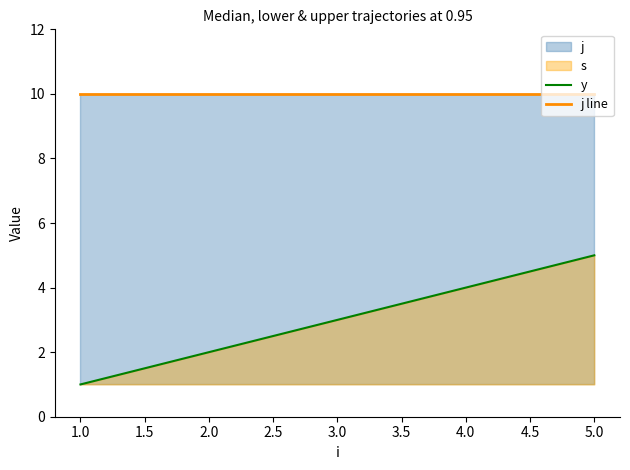

How many data points does each series have?

5